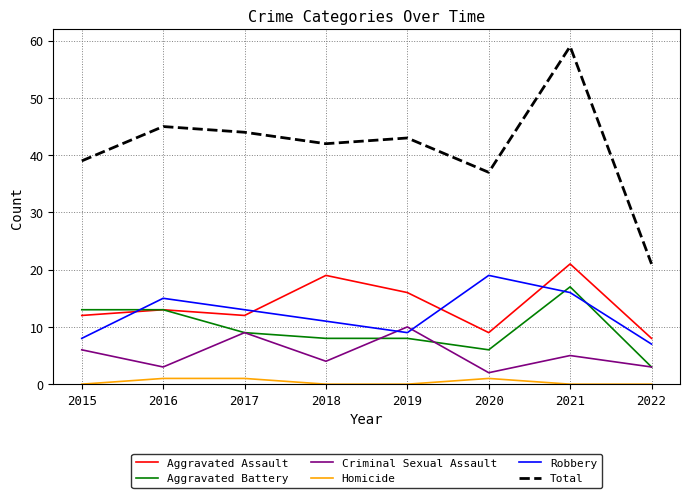

List the labels in order of Total value, largest first.

2021, 2016, 2017, 2019, 2018, 2015, 2020, 2022